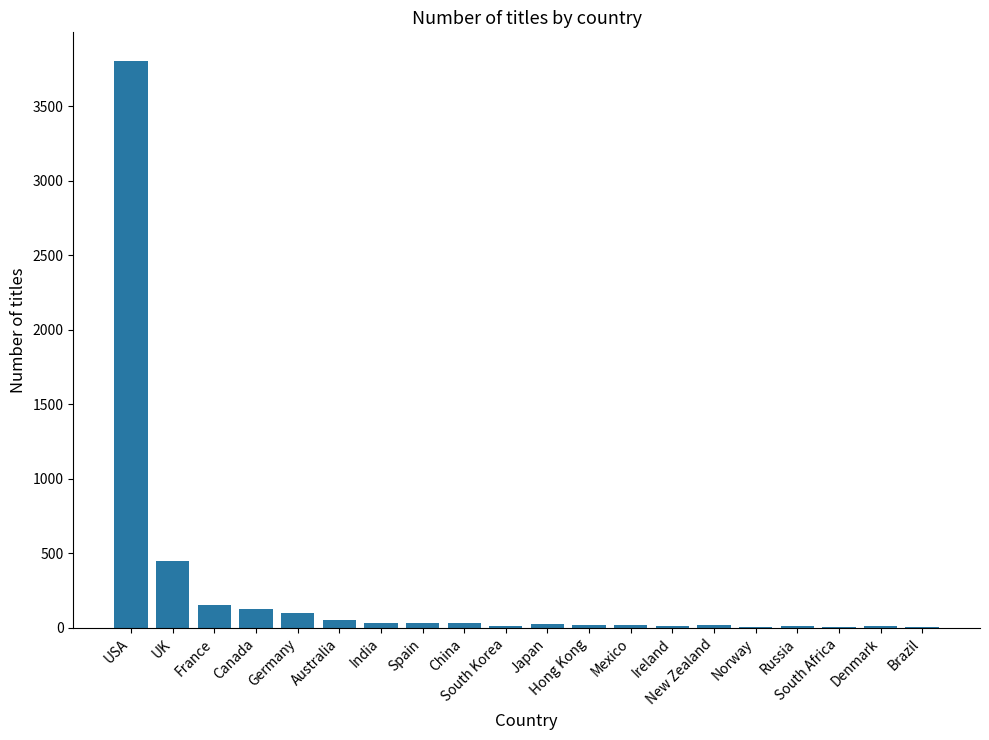

What is the greatest value displayed?

3807